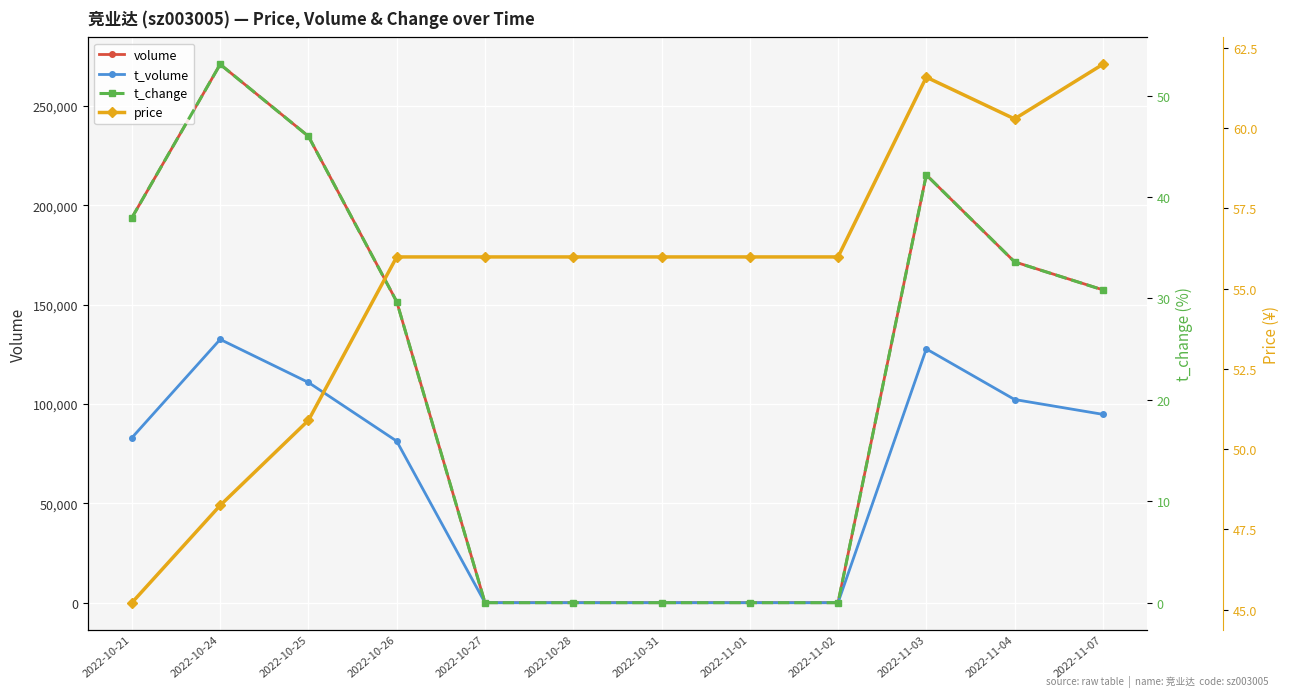

Does the chart display data point markers on the line(s)?

Yes